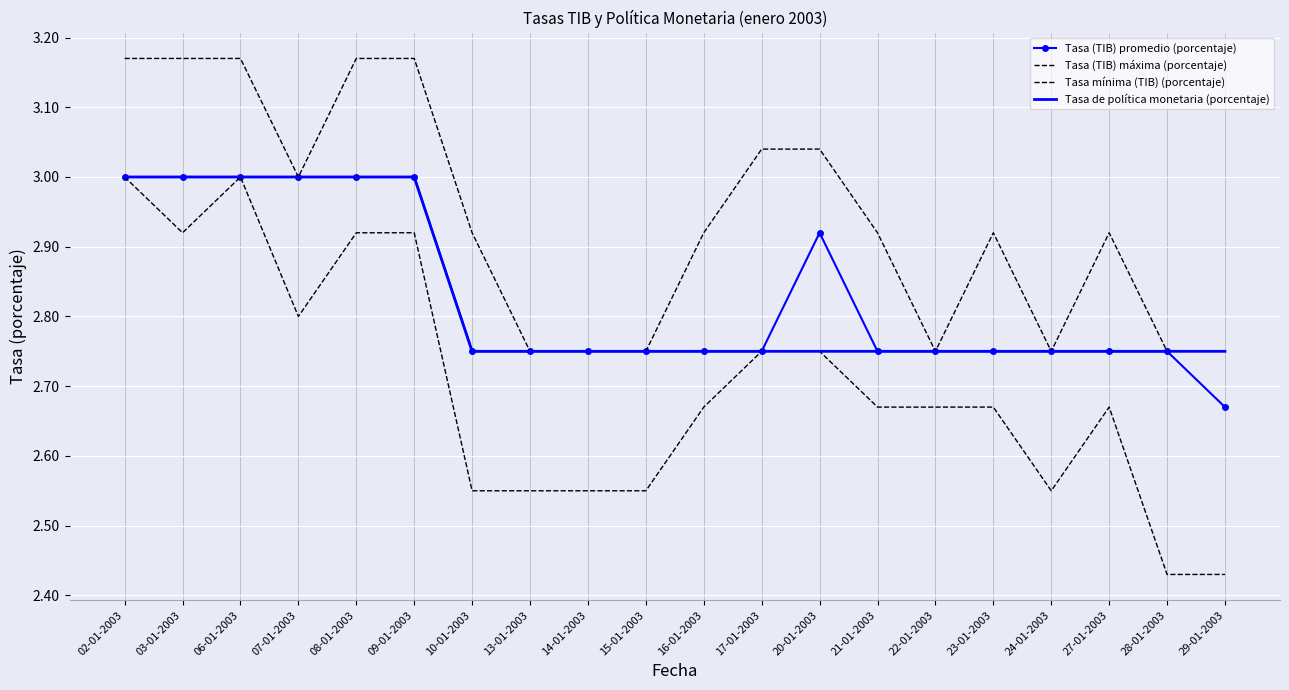

Between 28-01-2003 and 03-01-2003, which is larger?

03-01-2003